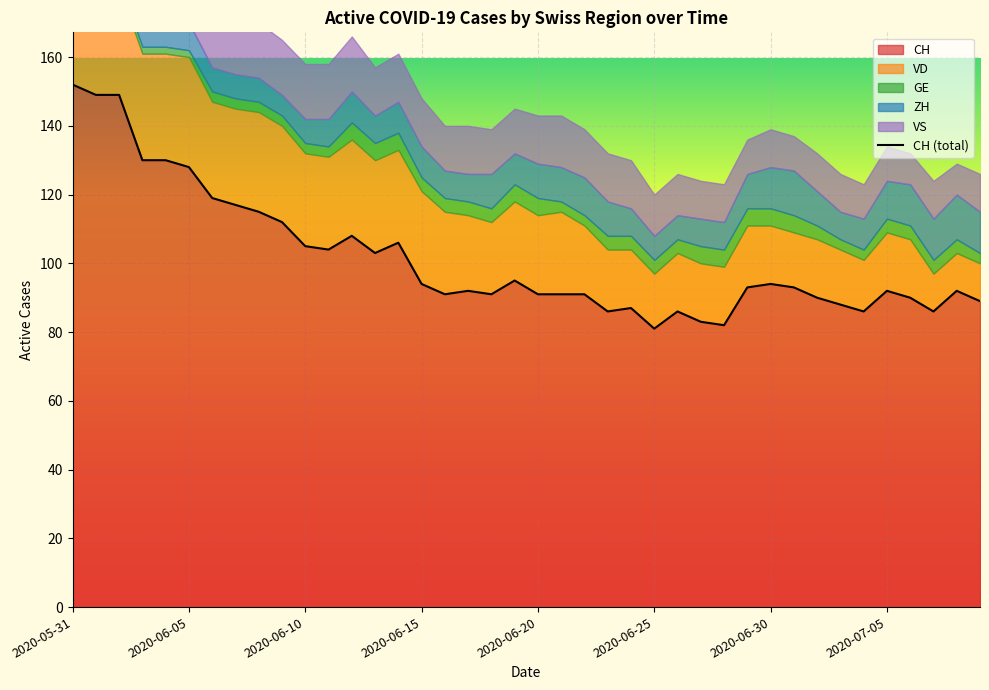

What is the lowest value of the CH series?

81